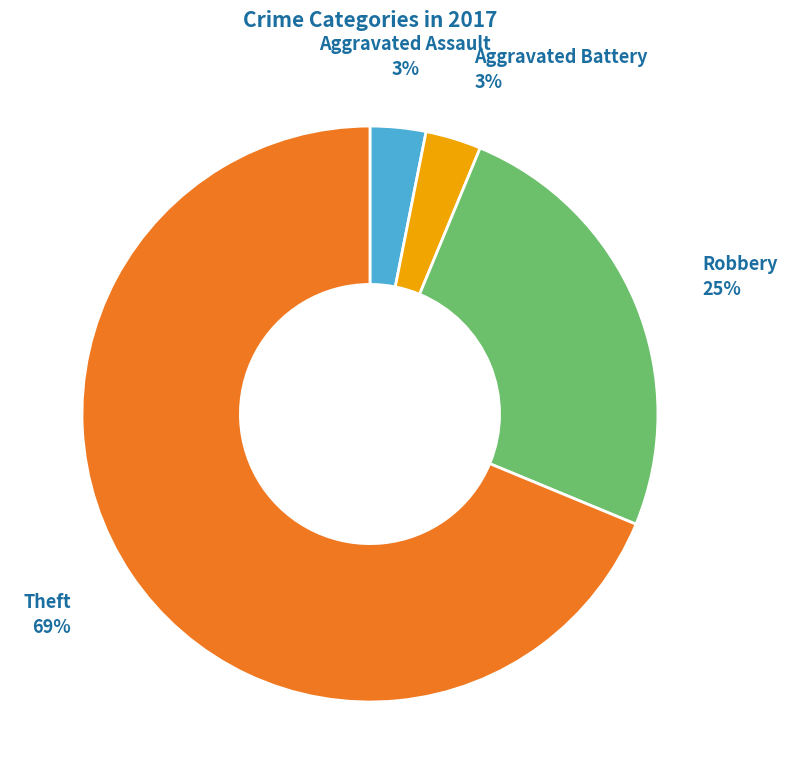

To the nearest percent, what is the difference between the largest and smallest slice percentages?

66%